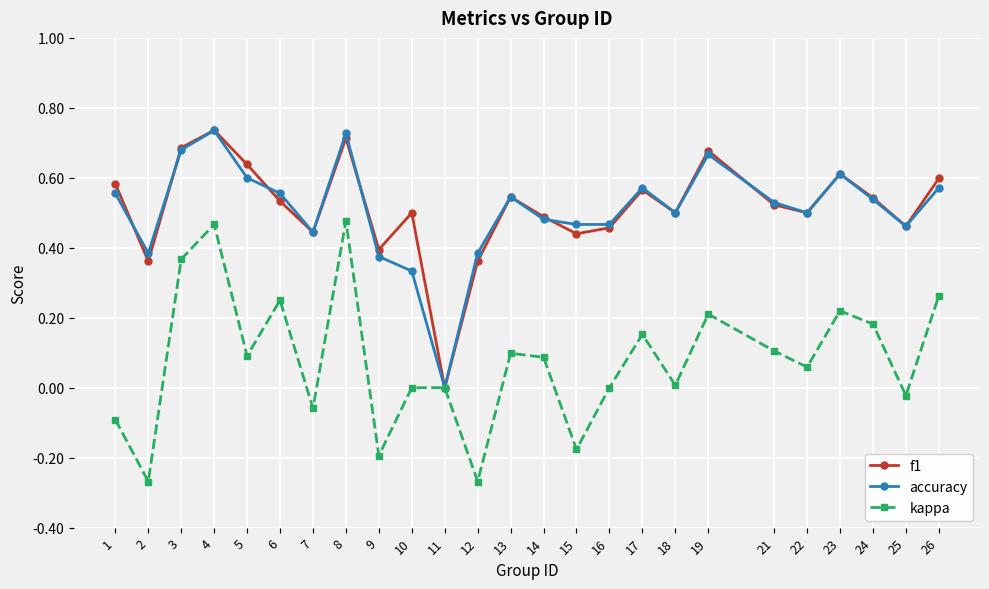

Is the value of accuracy at 21 greater than the value of kappa at 3?

Yes